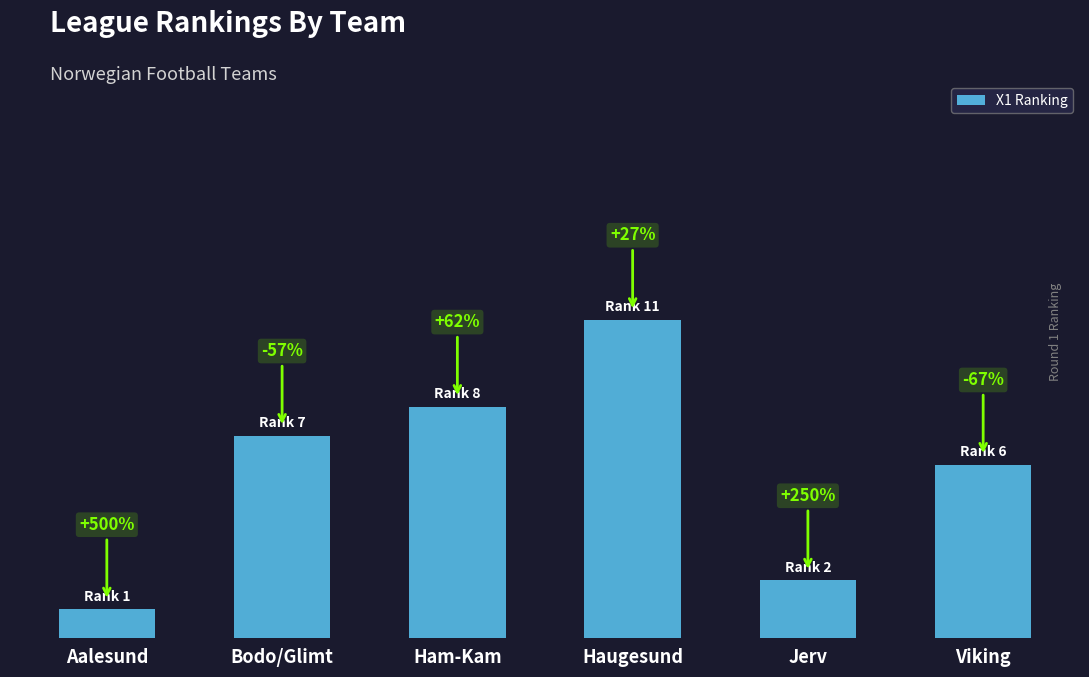

Rank the categories by value from highest to lowest.

Haugesund, Ham-Kam, Bodo/Glimt, Viking, Jerv, Aalesund